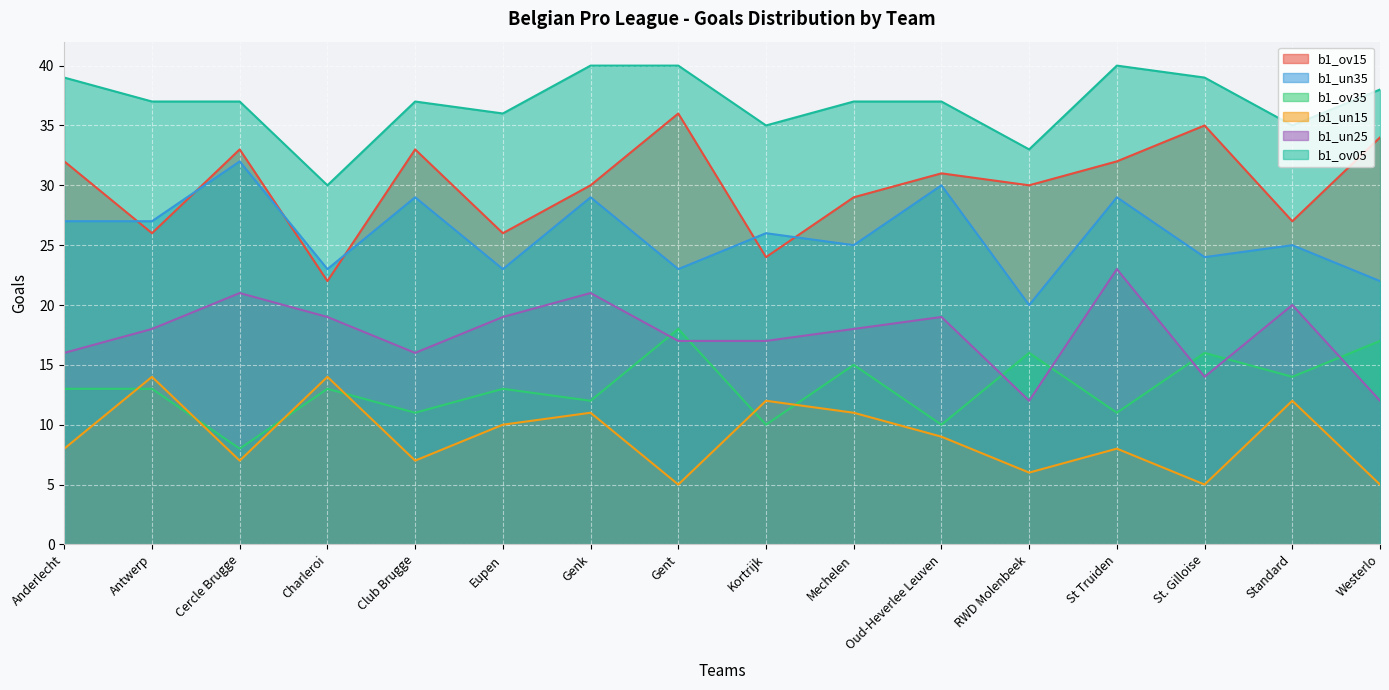

Reading left to right, list all the values displayed in this chart.

b1_ov15: Anderlecht=32	Antwerp=26	Cercle Brugge=33	Charleroi=22	Club Brugge=33	Eupen=26	Genk=30	Gent=36	Kortrijk=24	Mechelen=29	Oud-Heverlee Leuven=31	RWD Molenbeek=30	St Truiden=32	St. Gilloise=35	Standard=27	Westerlo=34
b1_un35: Anderlecht=27	Antwerp=27	Cercle Brugge=32	Charleroi=23	Club Brugge=29	Eupen=23	Genk=29	Gent=23	Kortrijk=26	Mechelen=25	Oud-Heverlee Leuven=30	RWD Molenbeek=20	St Truiden=29	St. Gilloise=24	Standard=25	Westerlo=22
b1_ov35: Anderlecht=13	Antwerp=13	Cercle Brugge=8	Charleroi=13	Club Brugge=11	Eupen=13	Genk=12	Gent=18	Kortrijk=10	Mechelen=15	Oud-Heverlee Leuven=10	RWD Molenbeek=16	St Truiden=11	St. Gilloise=16	Standard=14	Westerlo=17
b1_un15: Anderlecht=8	Antwerp=14	Cercle Brugge=7	Charleroi=14	Club Brugge=7	Eupen=10	Genk=11	Gent=5	Kortrijk=12	Mechelen=11	Oud-Heverlee Leuven=9	RWD Molenbeek=6	St Truiden=8	St. Gilloise=5	Standard=12	Westerlo=5
b1_un25: Anderlecht=16	Antwerp=18	Cercle Brugge=21	Charleroi=19	Club Brugge=16	Eupen=19	Genk=21	Gent=17	Kortrijk=17	Mechelen=18	Oud-Heverlee Leuven=19	RWD Molenbeek=12	St Truiden=23	St. Gilloise=14	Standard=20	Westerlo=12
b1_ov05: Anderlecht=39	Antwerp=37	Cercle Brugge=37	Charleroi=30	Club Brugge=37	Eupen=36	Genk=40	Gent=40	Kortrijk=35	Mechelen=37	Oud-Heverlee Leuven=37	RWD Molenbeek=33	St Truiden=40	St. Gilloise=39	Standard=35	Westerlo=38